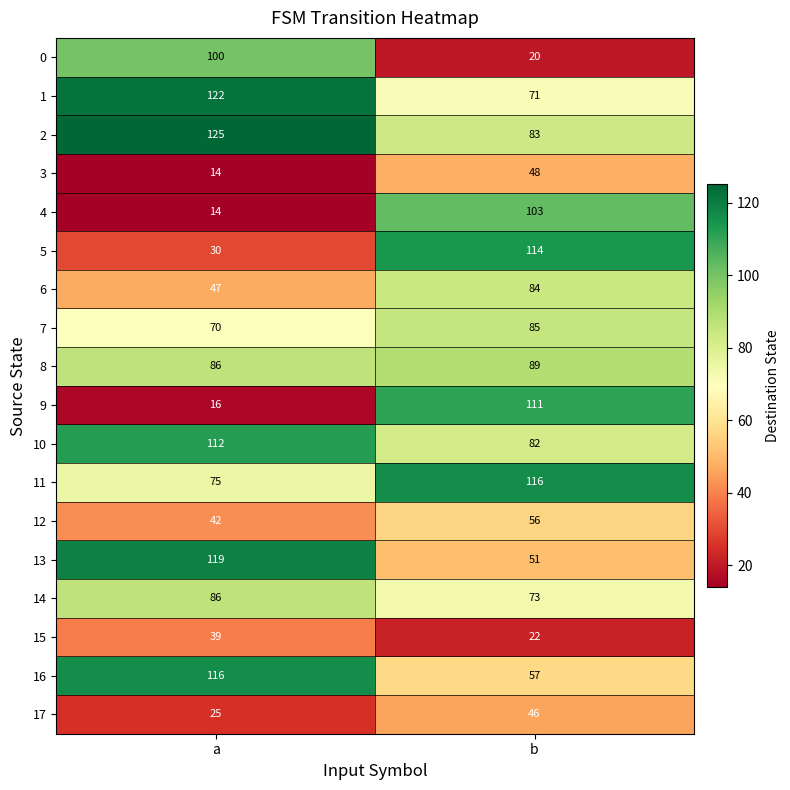

Is the value of 14 at b greater than the value of 13 at b?

Yes